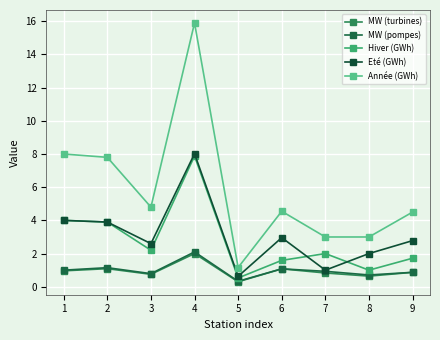

How many lines are shown in the chart?

5